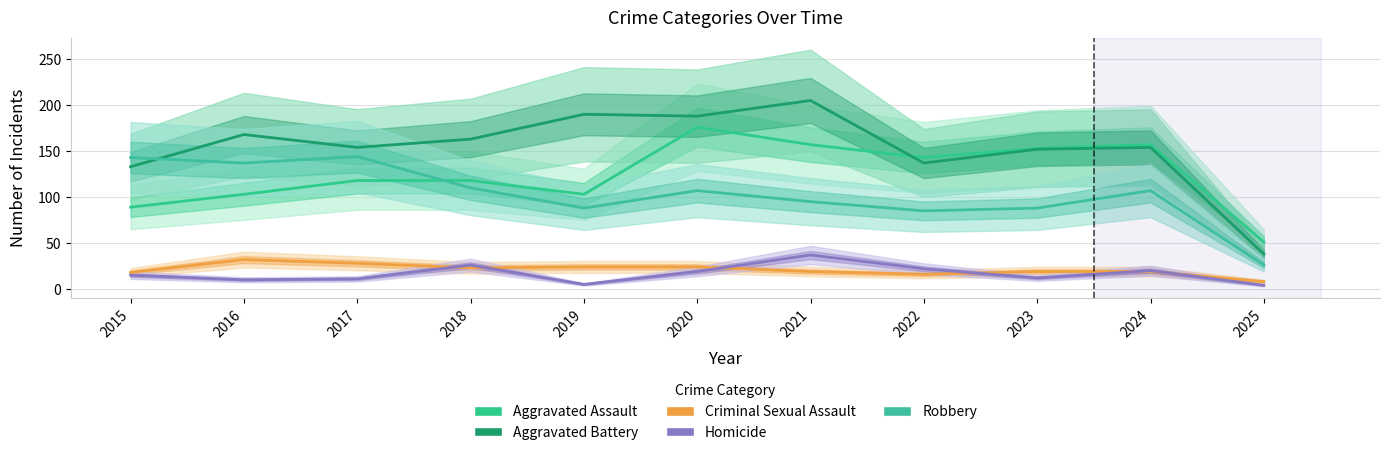

Is it true that Criminal Sexual Assault equals 8 at 2025?

True